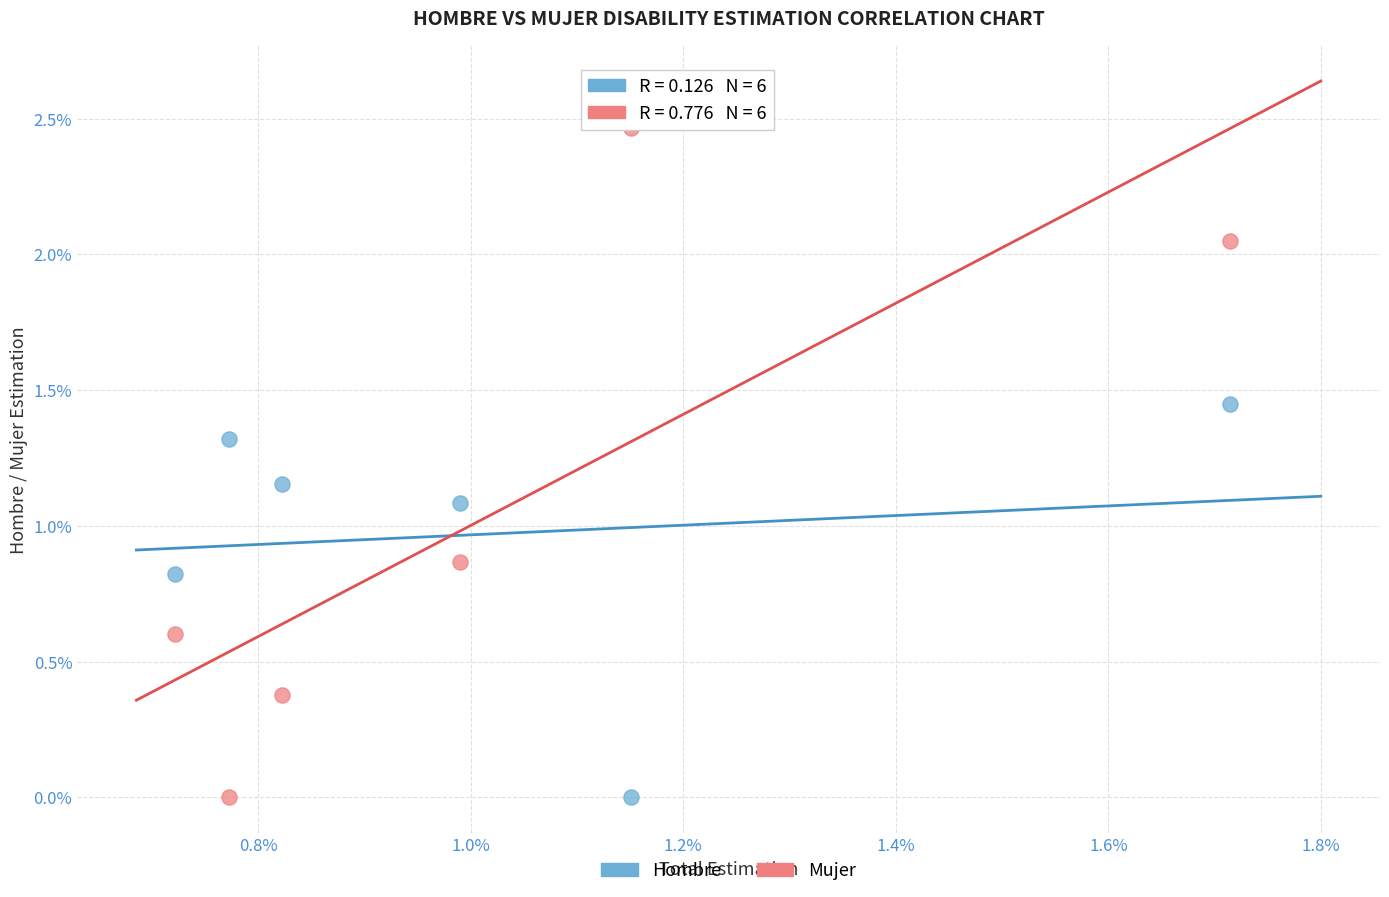

What are all the series names shown in the legend?

Hombre, Mujer